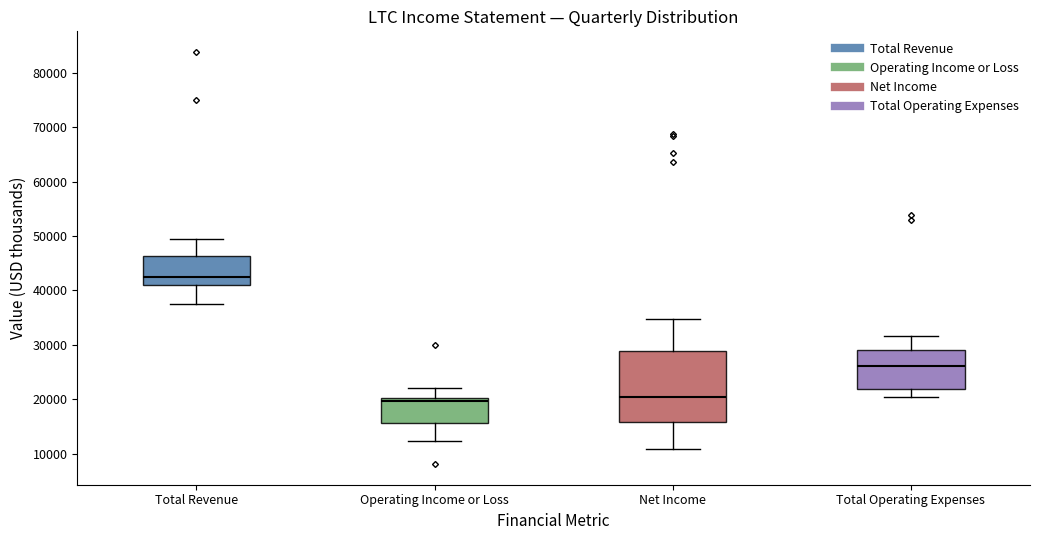

Reading left to right, transcribe this box plot: for each box, give where its median line is, the range the box spans, and where its two whiskers end, as read against the y-axis. The values are not printed on the chart, so give them approximately, as read against the axis.

Total Revenue: median 43000, box 41000 to 46000, whiskers 38000 to 50000
Operating Income or Loss: median 20000 (just below the box's upper edge), box 16000 to 20000, whiskers 12000 to 22000
Net Income: median 20000, box 16000 to 29000, whiskers 11000 to 35000
Total Operating Expenses: median 26000, box 22000 to 29000, whiskers 21000 to 32000